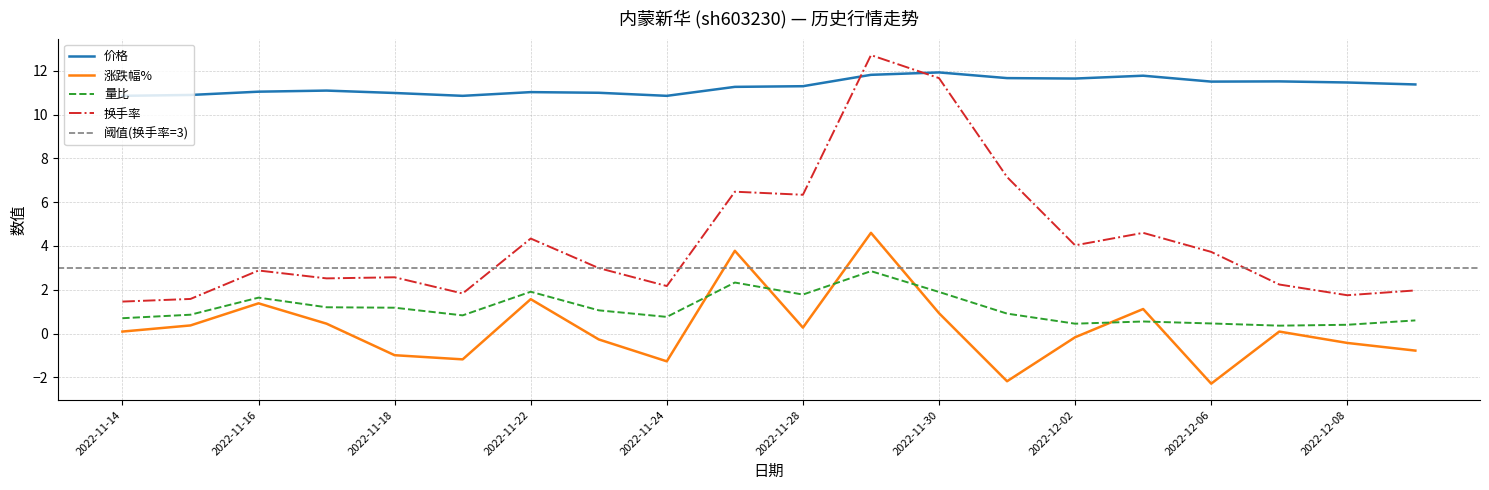

Reading left to right, extract all data points from this chart.

价格: 10.9	10.9	11.1	11.1	11.0	10.9	11.0	11.0	10.9	11.3	11.3	11.8	11.9	11.7	11.7	11.8	11.5	11.5	11.5	11.4
涨跌幅%: 0.1	0.4	1.4	0.5	-1.0	-1.2	1.6	-0.3	-1.3	3.8	0.3	4.6	0.9	-2.2	-0.2	1.1	-2.3	0.1	-0.4	-0.8
量比: 0.7	0.9	1.6	1.2	1.2	0.8	1.9	1.1	0.8	2.3	1.8	2.9	1.9	0.9	0.5	0.6	0.5	0.4	0.4	0.6
换手率: 1.5	1.6	2.9	2.5	2.6	1.8	4.3	3.0	2.2	6.5	6.3	12.7	11.7	7.2	4.0	4.6	3.7	2.2	1.8	2.0